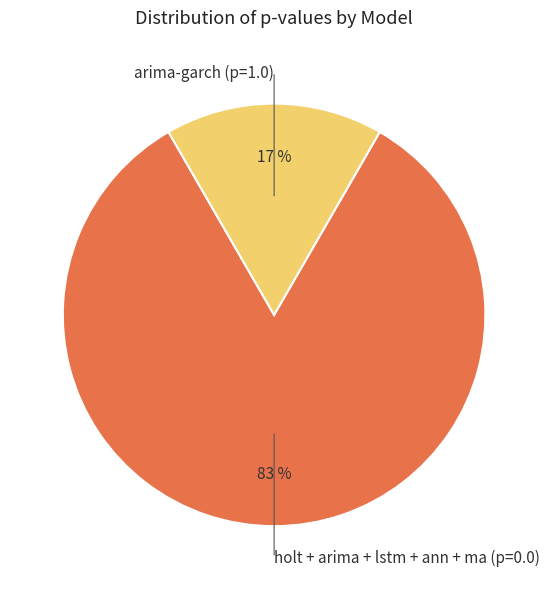

Between arima-garch (p=1.0) and holt + arima + lstm + ann + ma (p=0.0), which is larger?

holt + arima + lstm + ann + ma (p=0.0)